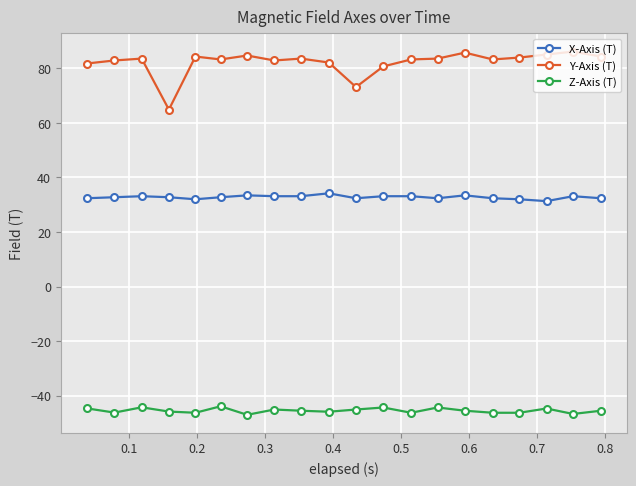

What is the minimum value for Y-Axis (T)?

64.9